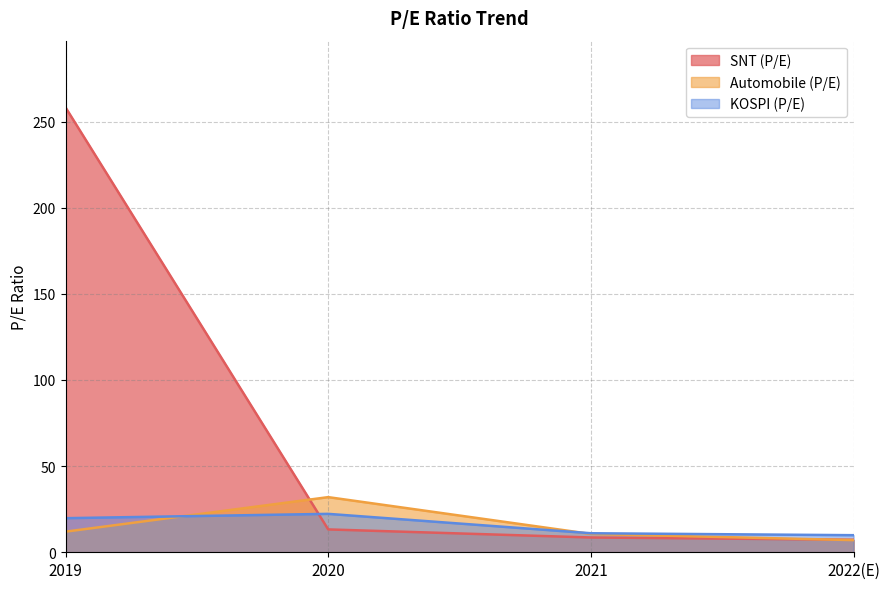

Which has a higher value, 2022(E) or 2021?

2021